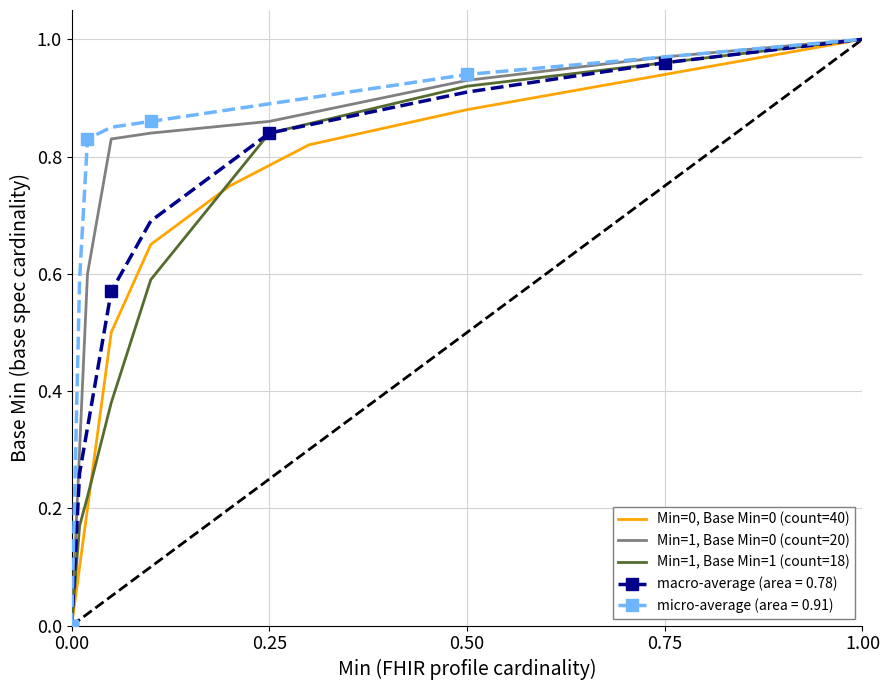

True or false: Min=0, Base Min=0 (count=40) has a value of 1.0 at 1.00.

True